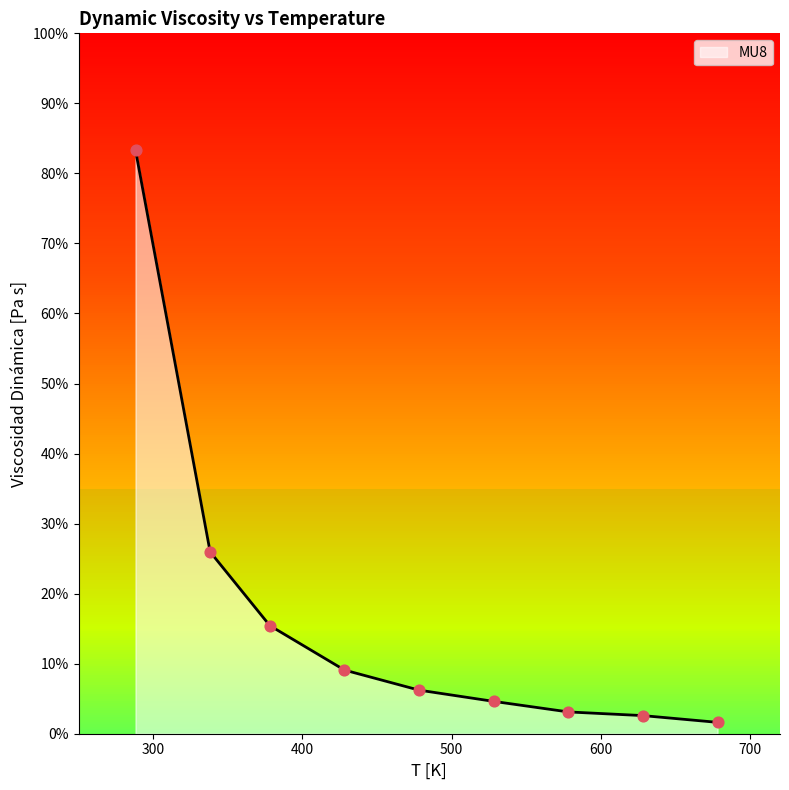

Between 288.15 and 422, which is larger?

288.15